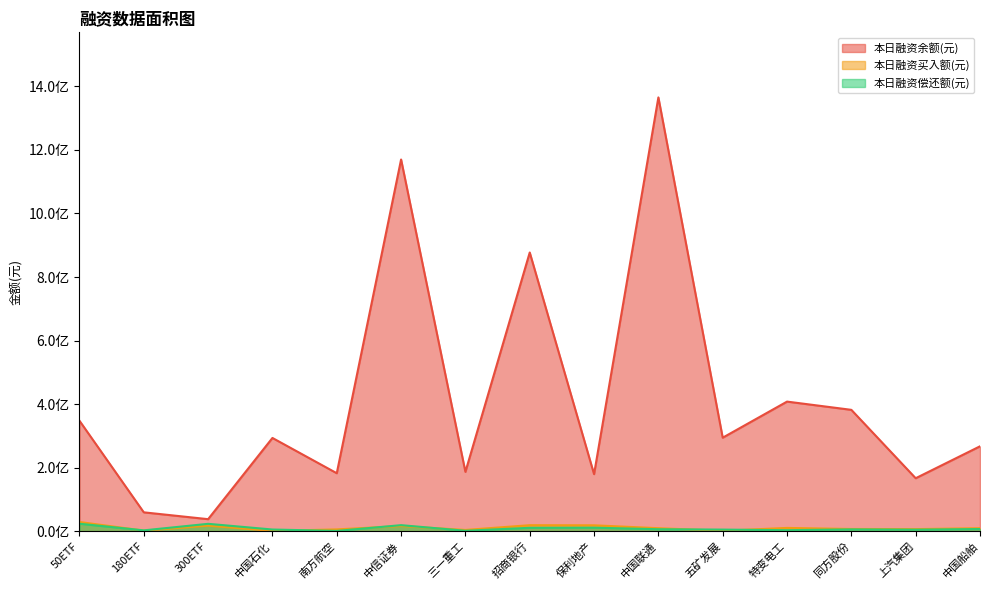

The value of 本日融资偿还额(元) at 特变电工 is 3126188. True or false?

True